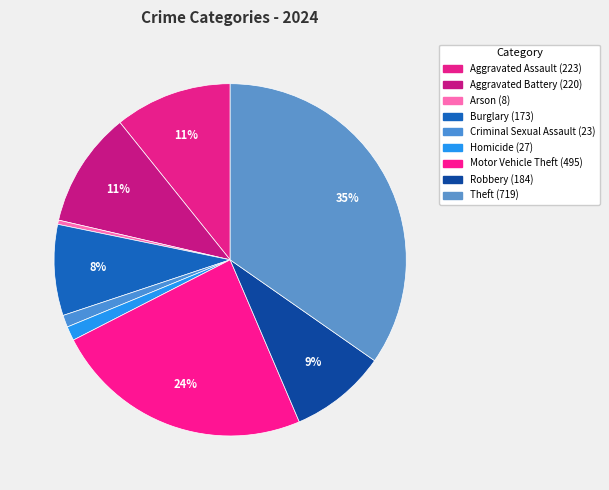

True or false: Aggravated Assault accounts for 4% of the total.

False